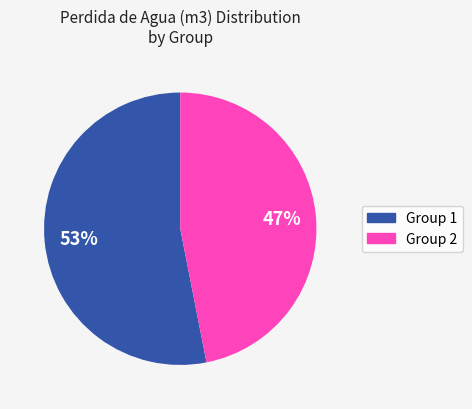

How many slices are in this pie chart?

2